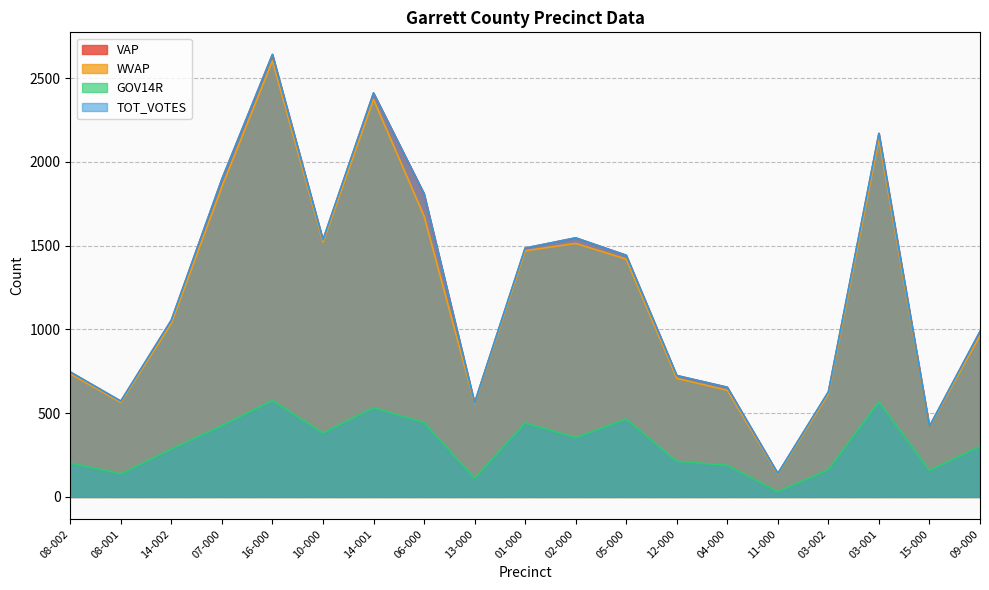

How many interior local valleys does the GOV14R series have?

6